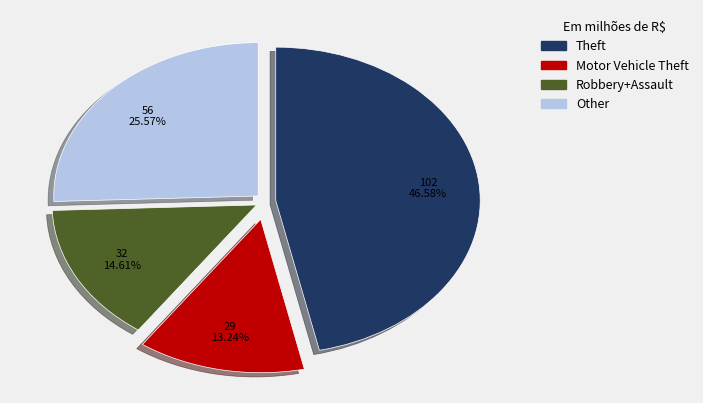

How many segments does this pie chart have?

4